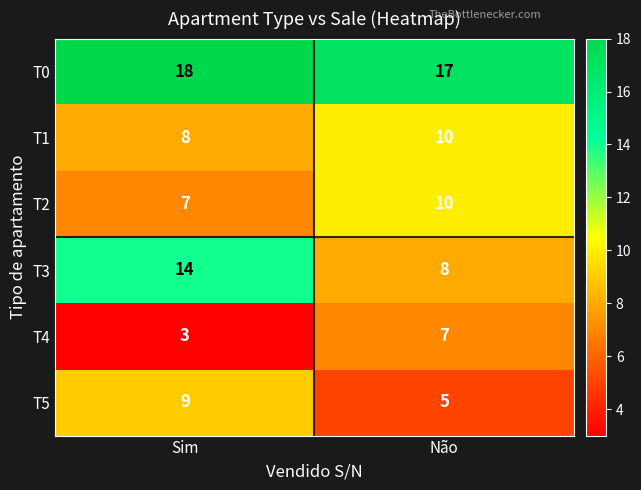

How many data points does each series have?

2